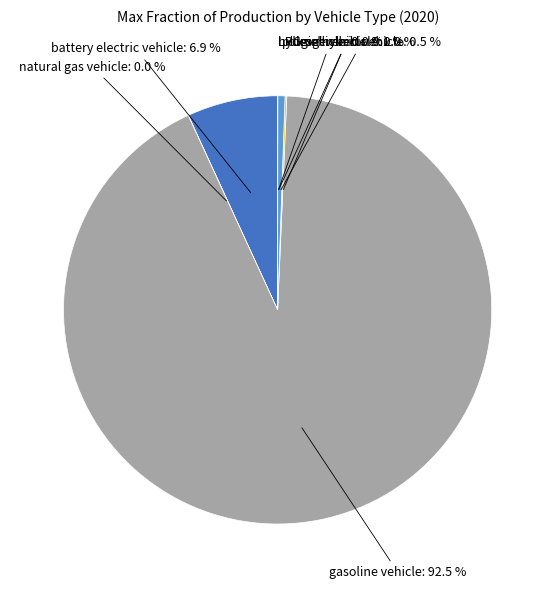

Does any single category account for the majority?

Yes